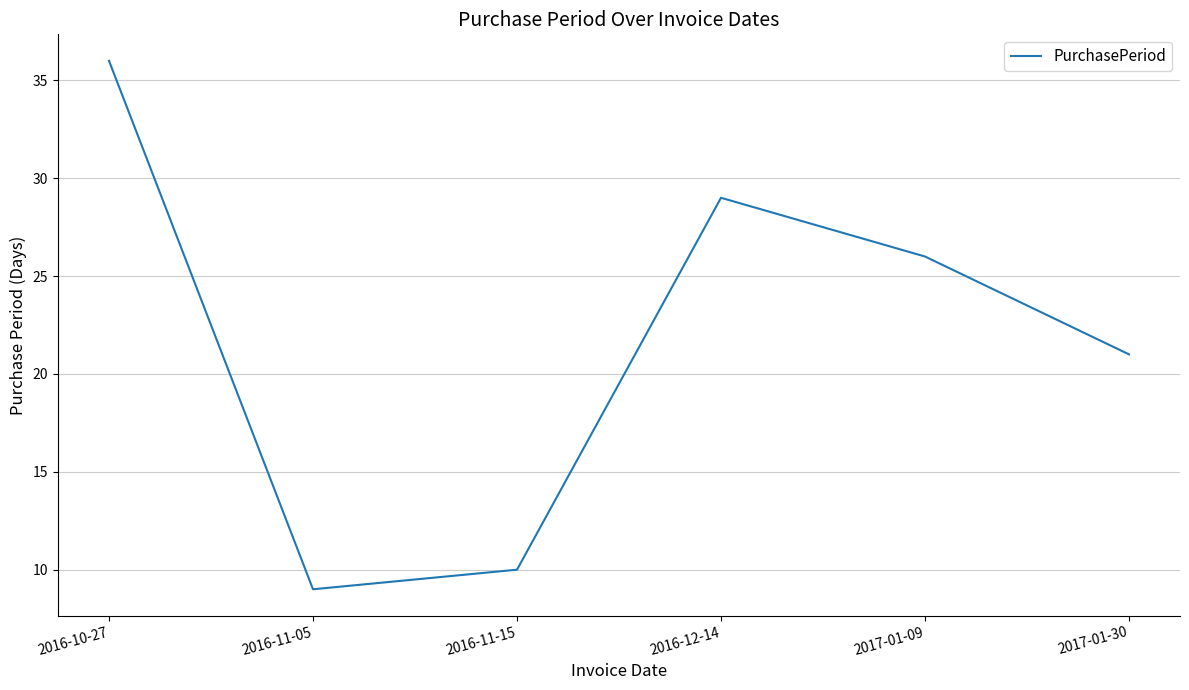

Where is the data nearest to the value 22?

2017-01-30